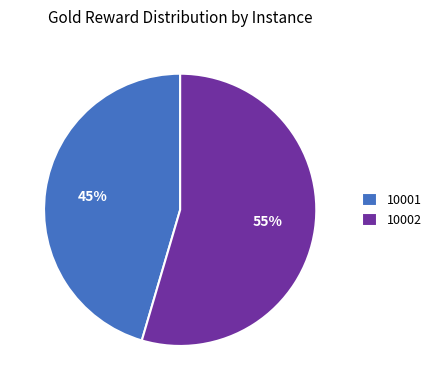

Is there any slice that represents more than half of the pie?

Yes